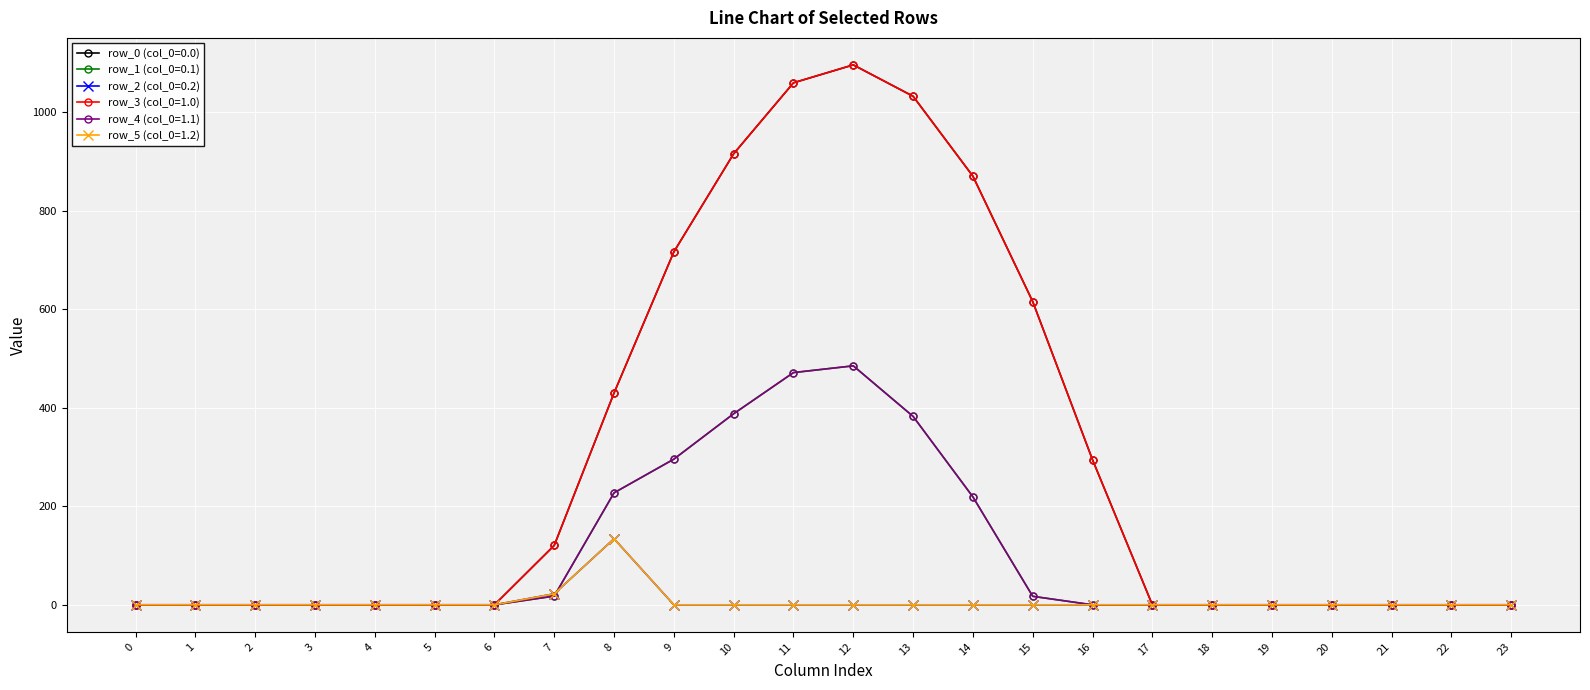

Is this an area chart (filled region under the line)?

No